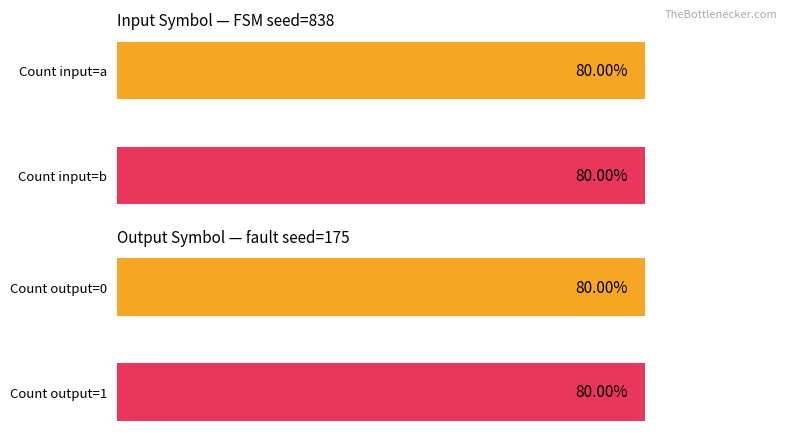

How many groups of bars are there?

2